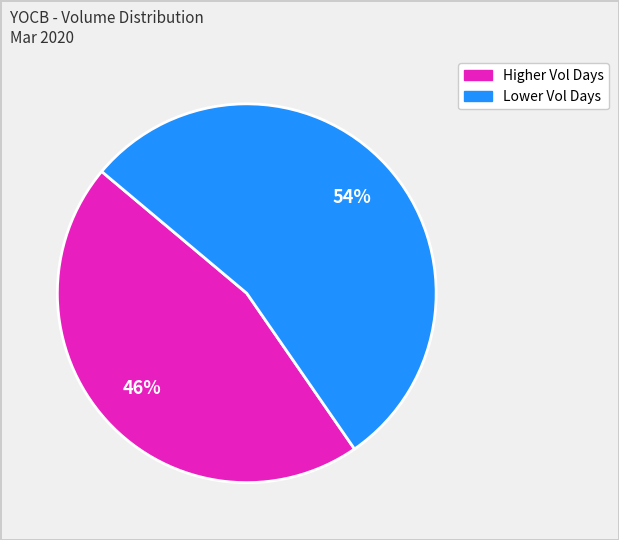

To the nearest percent, what is the average slice percentage?

50%